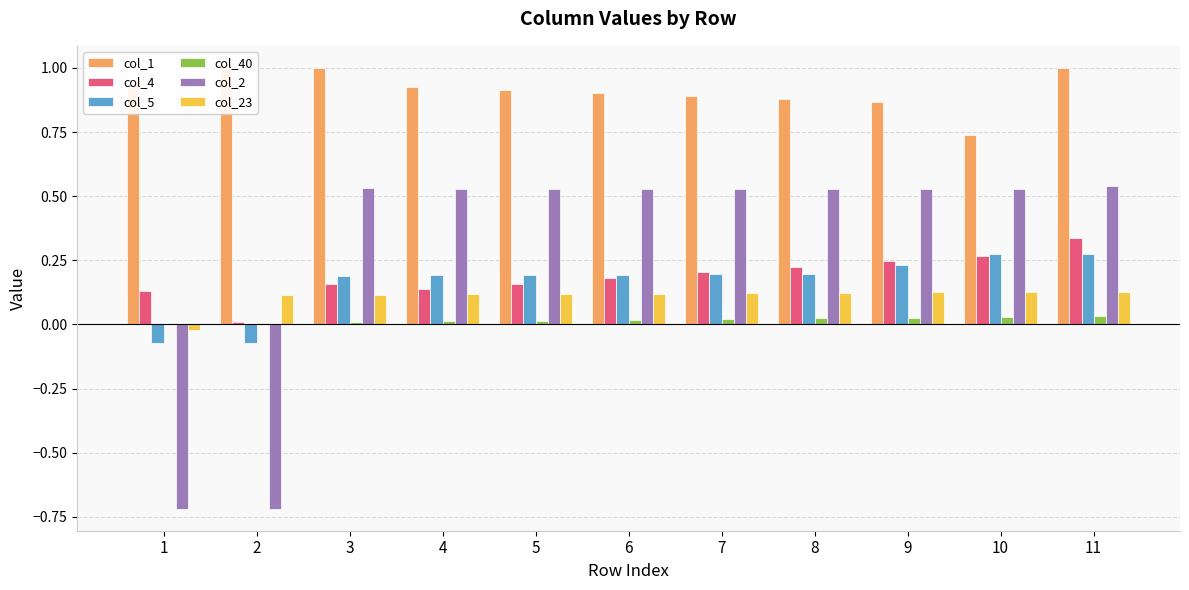

True or false: col_5 has a value of 0.1 at 11.

False